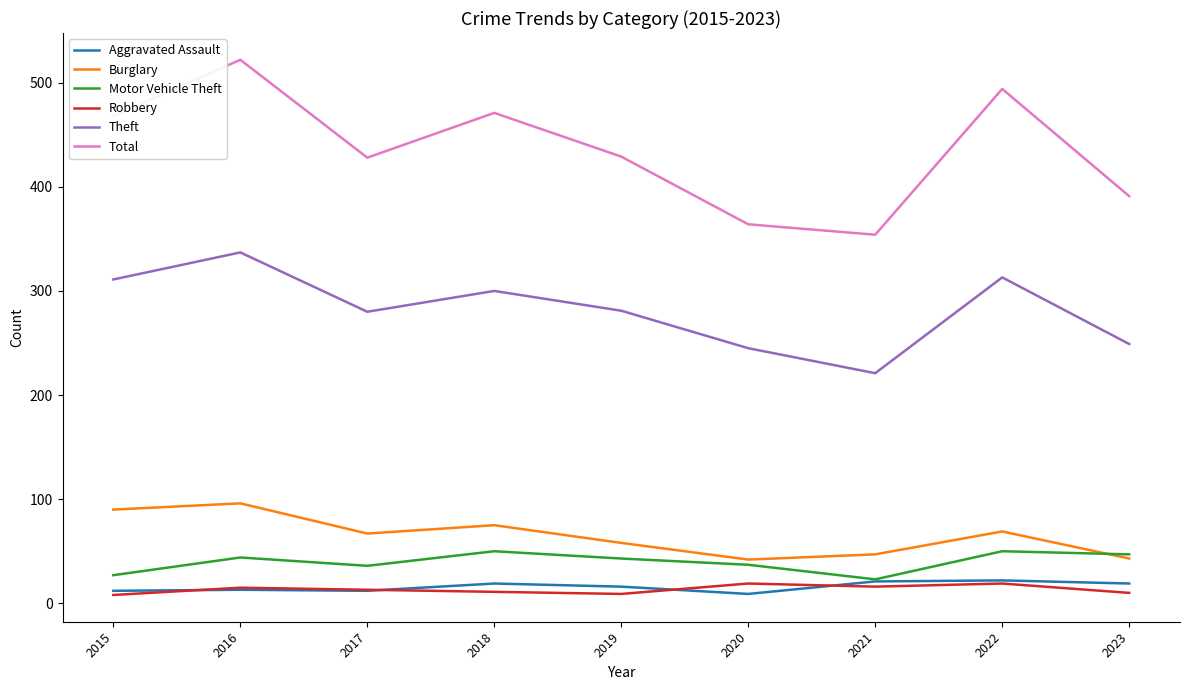

Is it true that Burglary equals 43 at 2023?

True